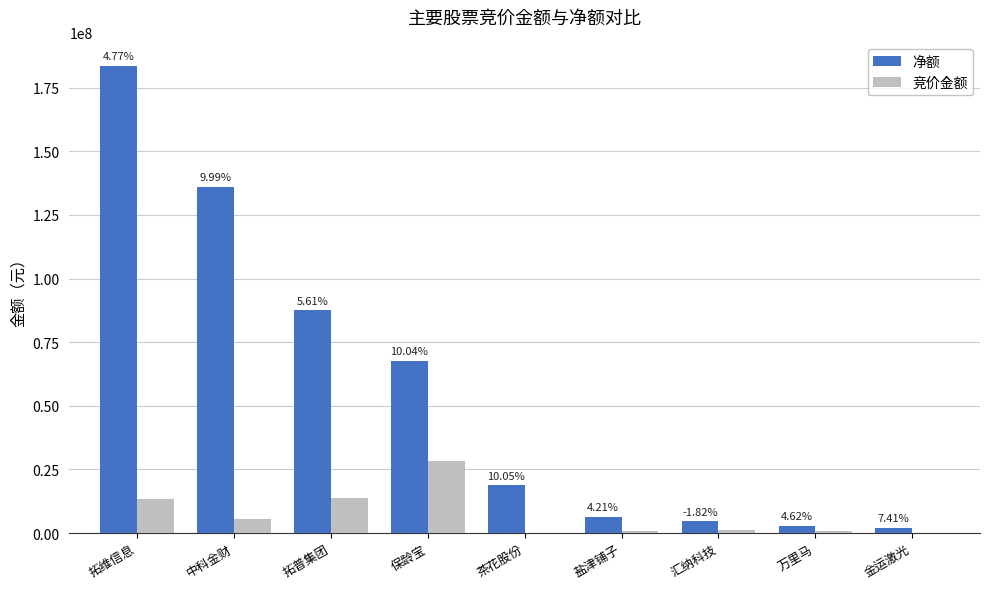

Are the bars grouped side by side (vs. stacked)?

Yes